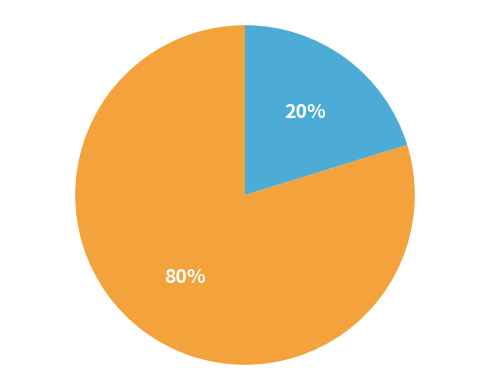

To the nearest percent, what is the average slice percentage?

50%